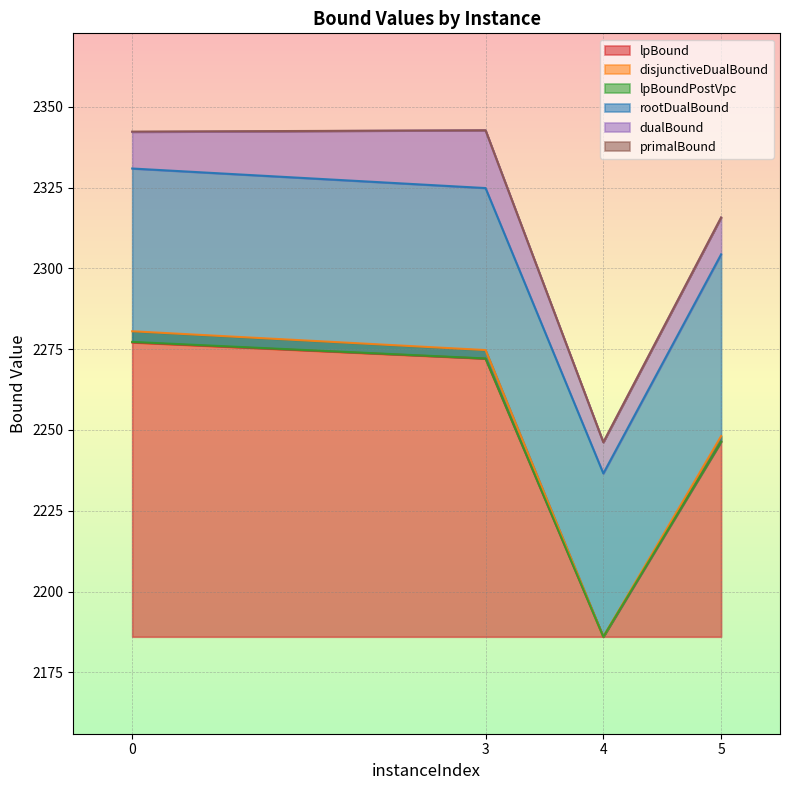

What is the sum of the dualBound values at 0 and 5?

4657.9